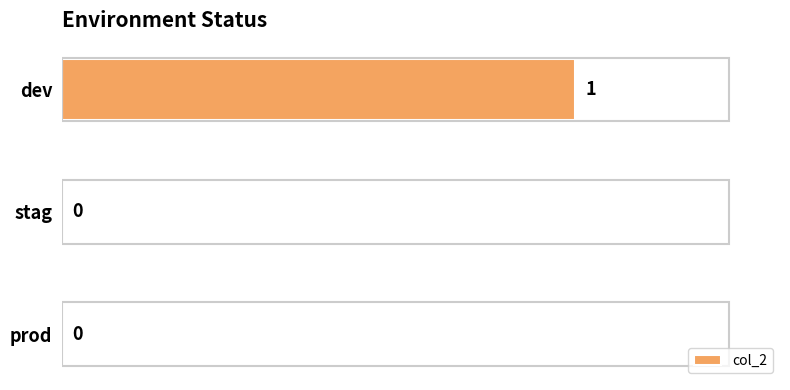

Is it true that the value at dev is 1?

True